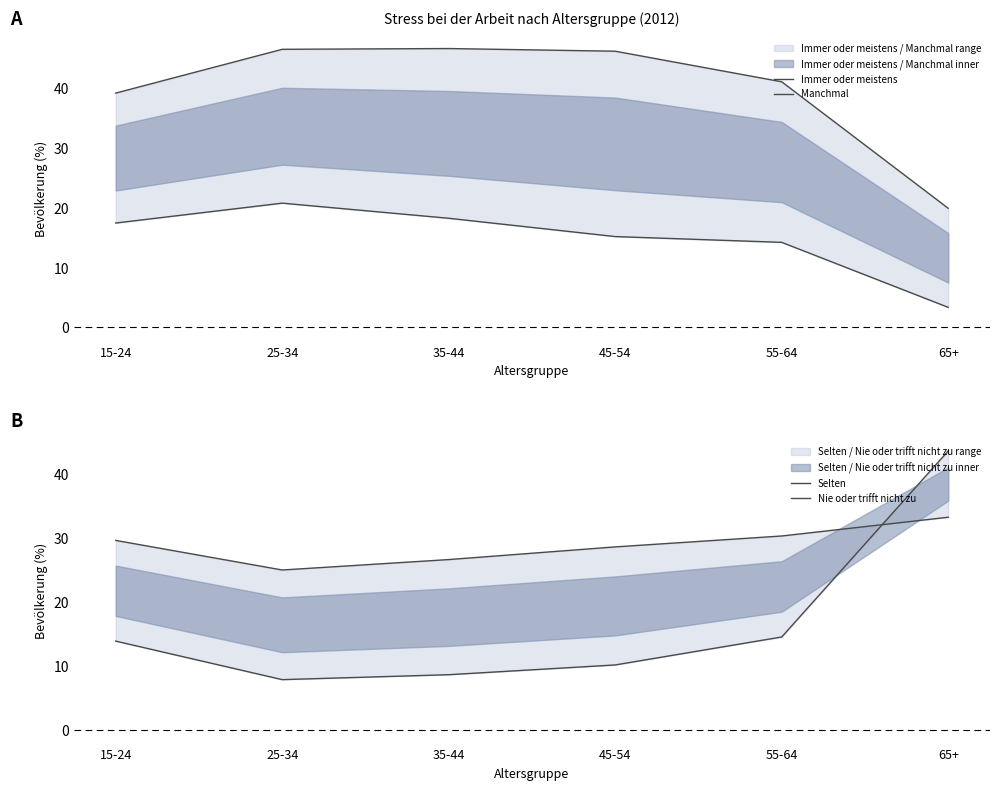

Which series has the widest spread of values?

Nie oder trifft nicht zu